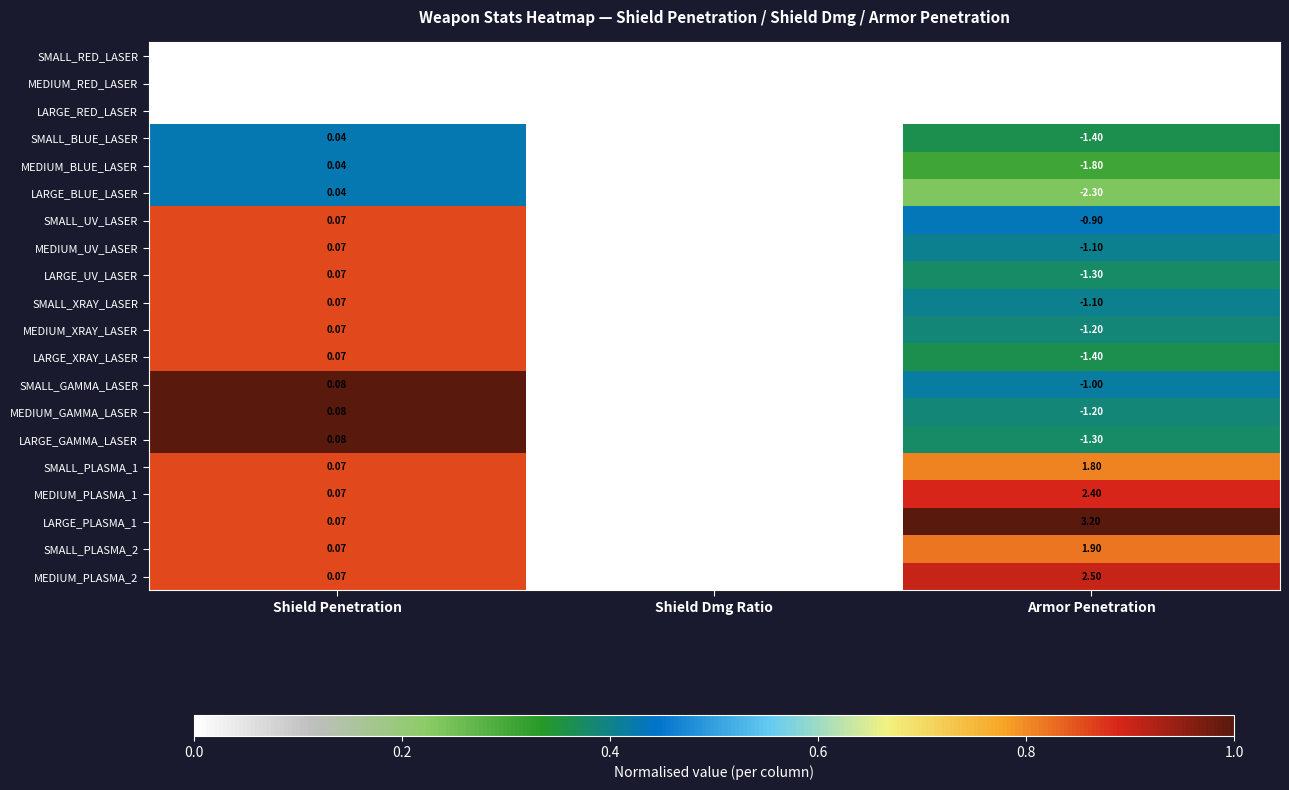

What is the spread (max minus min) of values at Armor Penetration?

7.2